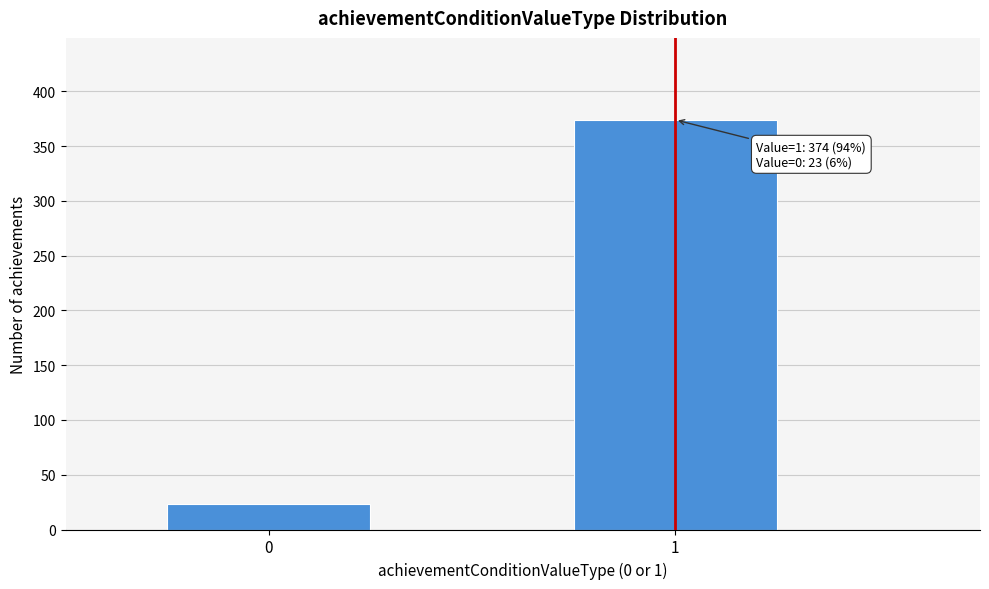

Reading left to right, list all the values displayed in this chart.

0=23	1=374